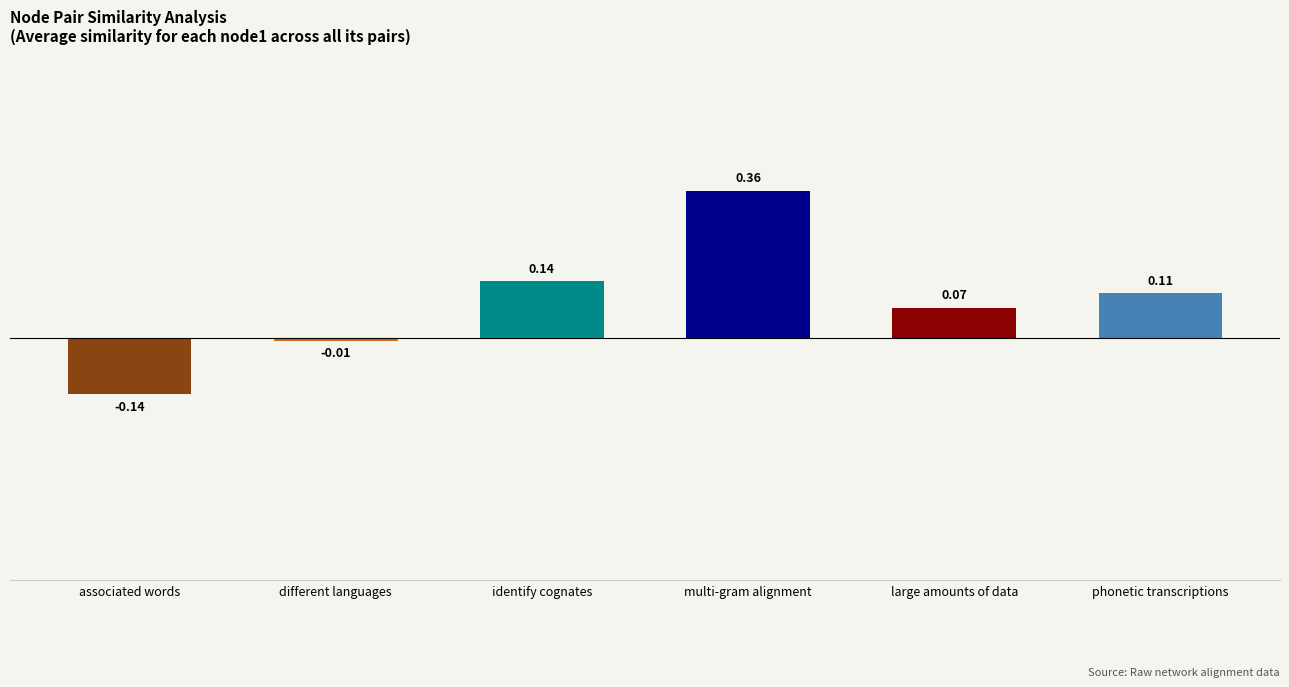

Does the chart contain any negative values?

Yes